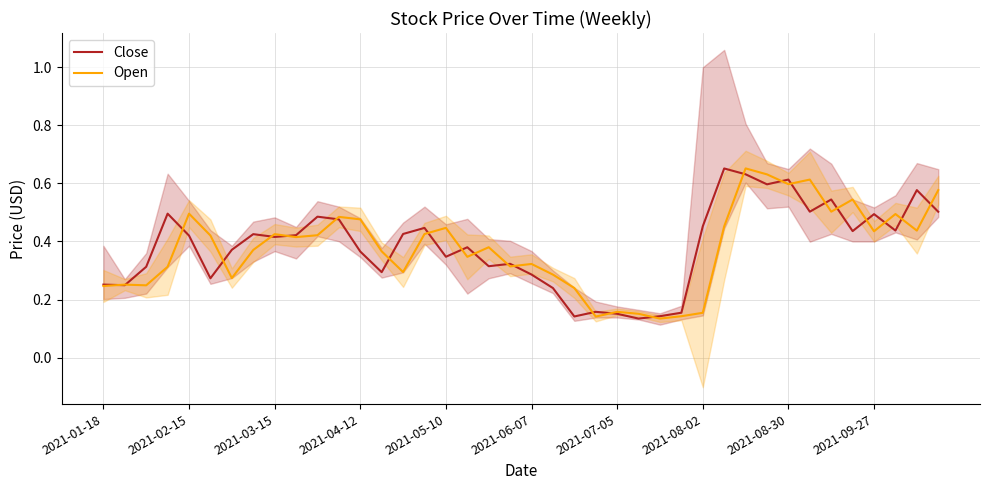

How many Close values are between 0 and 1?

40